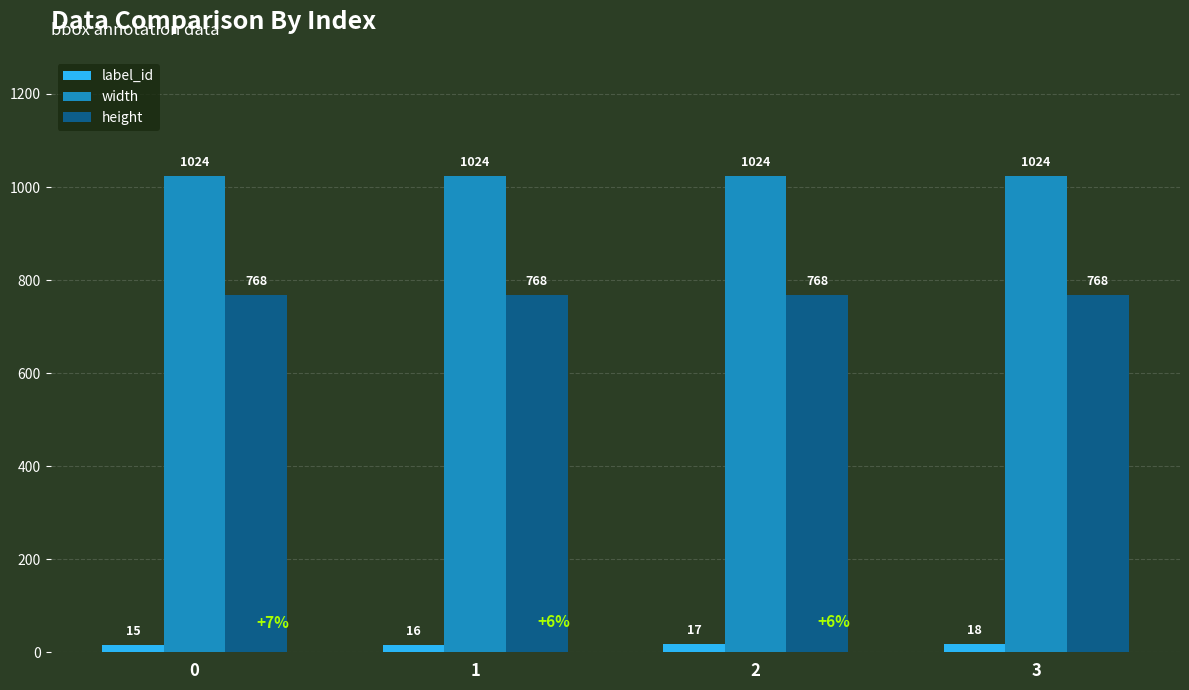

What is the value of the height bar at the 4th from the left?

768